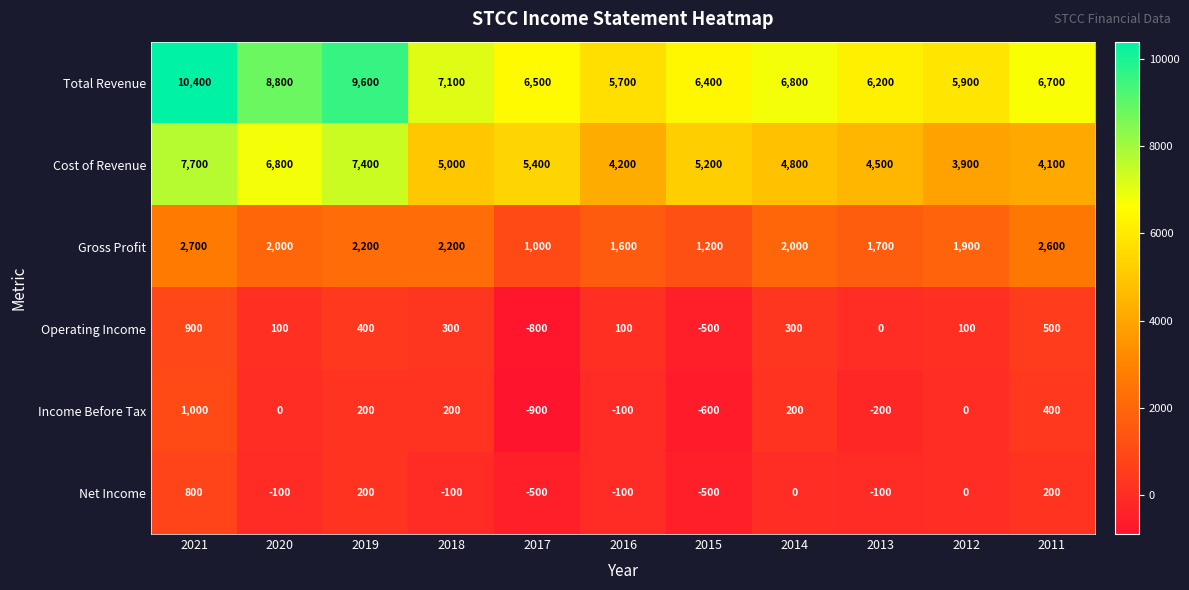

Where does the Gross Profit series first go above 2000?

2021